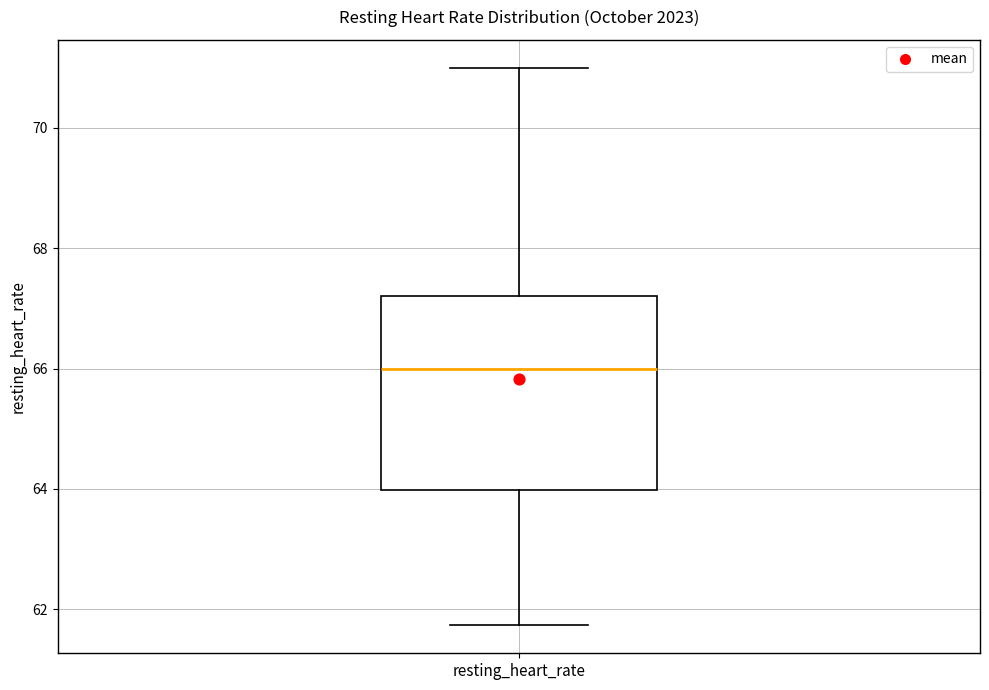

Where is the lower edge of the box for resting_heart_rate on the y-axis? The values are not printed on the chart, so give them approximately, as read against the axis.

64.0